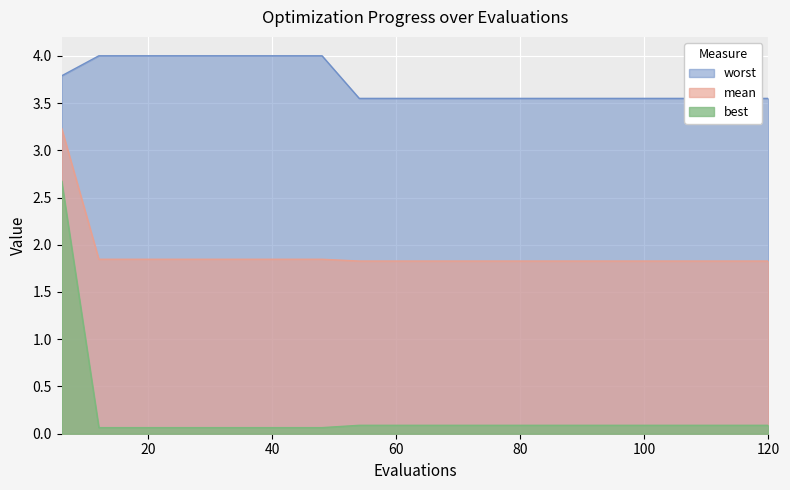

Reading left to right, transcribe all the data shown in this chart.

mean: 6=3.2	12=1.8	18=1.8	24=1.8	30=1.8	36=1.8	42=1.8	48=1.8	54=1.8	60=1.8	66=1.8	72=1.8	78=1.8	84=1.8	90=1.8	96=1.8	102=1.8	108=1.8	114=1.8	120=1.8
best: 6=2.7	12=0.1	18=0.1	24=0.1	30=0.1	36=0.1	42=0.1	48=0.1	54=0.1	60=0.1	66=0.1	72=0.1	78=0.1	84=0.1	90=0.1	96=0.1	102=0.1	108=0.1	114=0.1	120=0.1
worst: 6=3.8	12=4.0	18=4.0	24=4.0	30=4.0	36=4.0	42=4.0	48=4.0	54=3.5	60=3.5	66=3.5	72=3.5	78=3.5	84=3.5	90=3.5	96=3.5	102=3.5	108=3.5	114=3.5	120=3.5